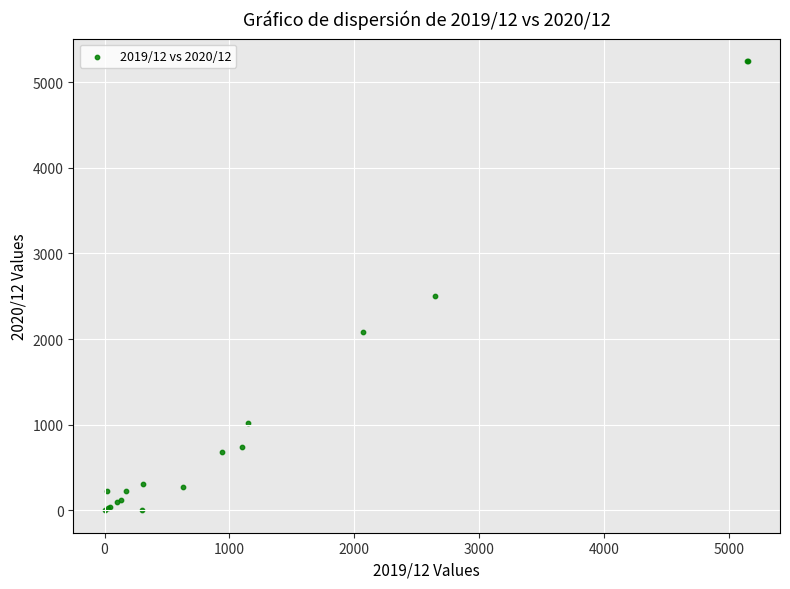

What Y value in the scatter plot is closest to 2623?

2499.7